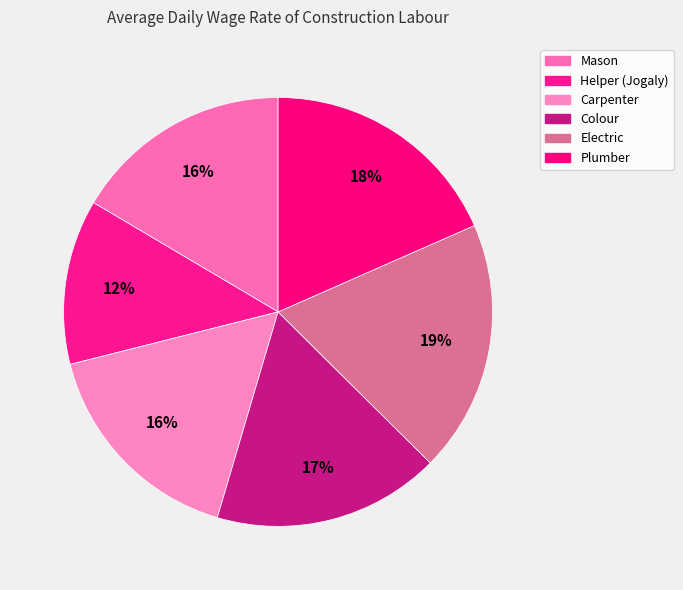

The Helper (Jogaly) slice represents 12% of the pie. True or false?

True